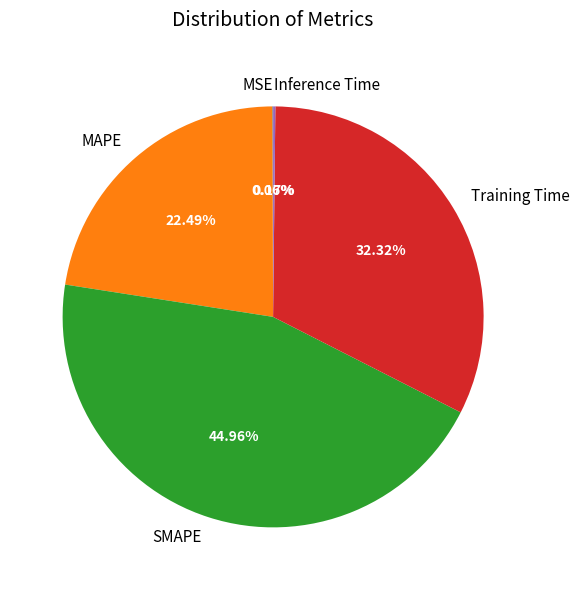

To the nearest percent, what is the difference between the MAPE and Training Time slice percentages?

10%